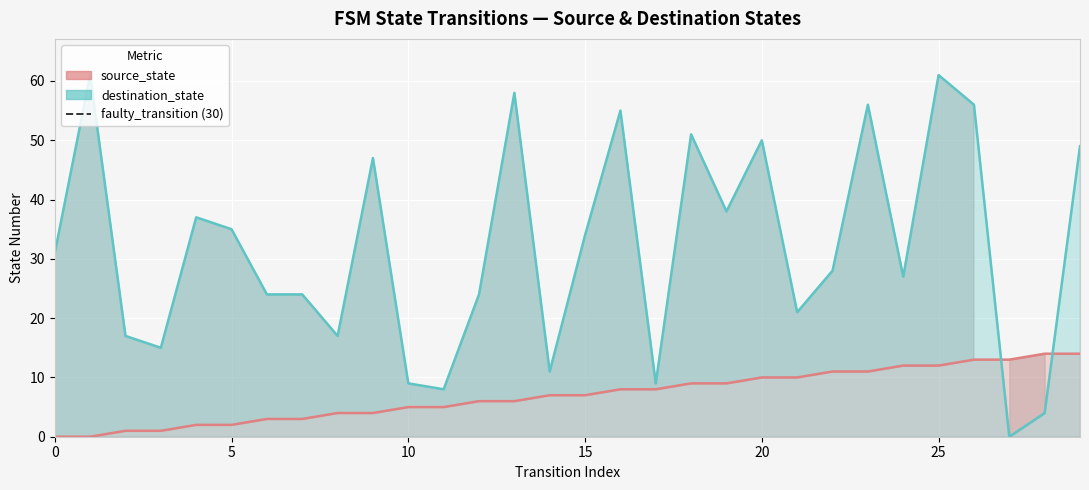

The destination_state series shows 27 at 2. True or false?

False